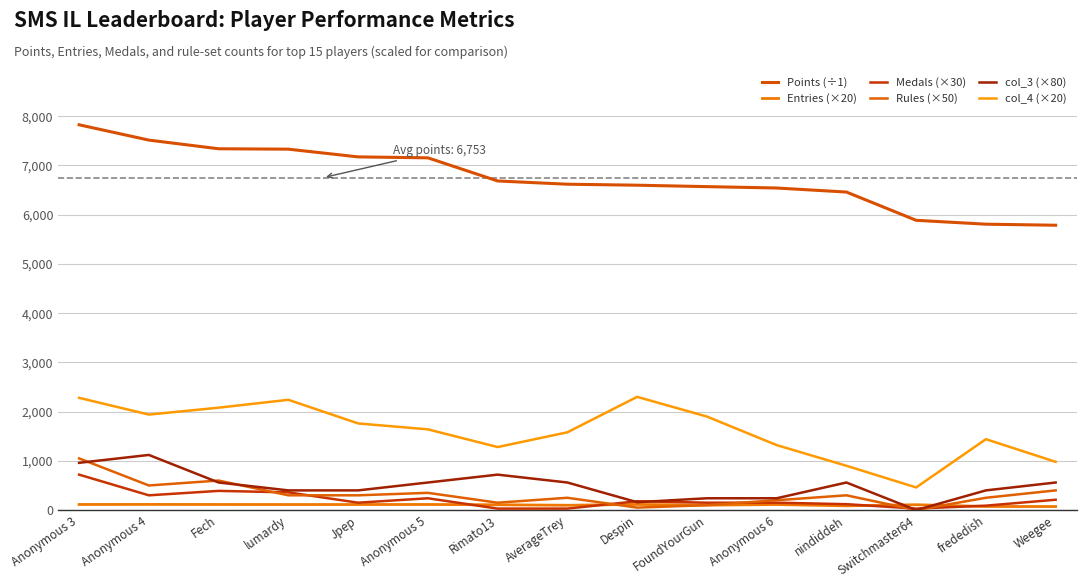

What position from the left is lumardy?

4